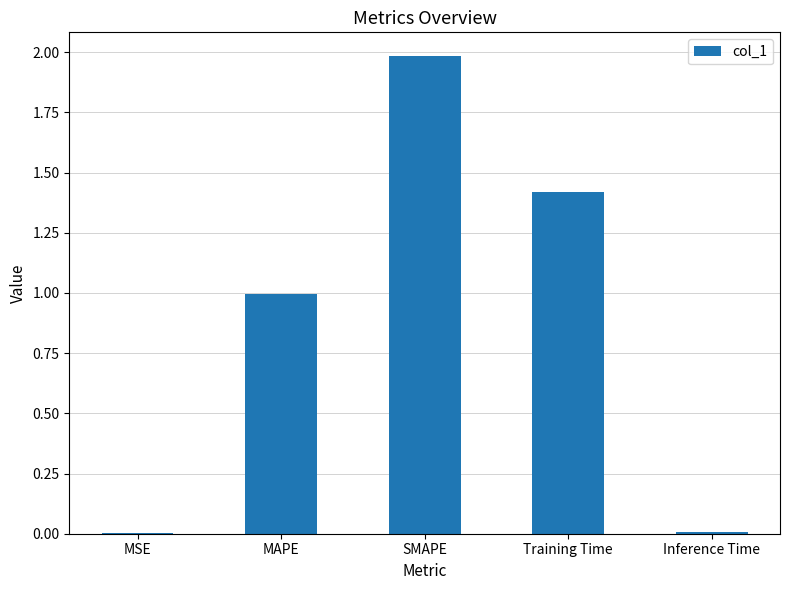

Which label corresponds to the largest value in the chart?

SMAPE